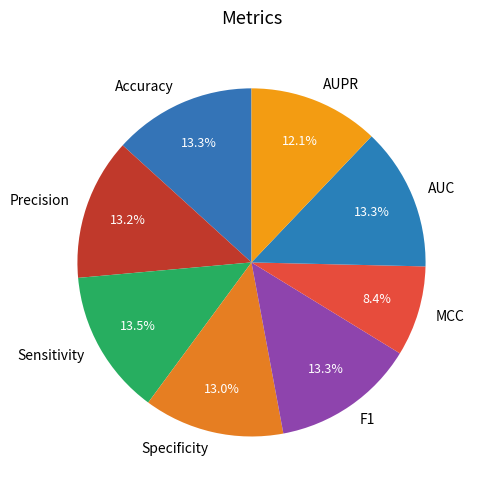

Count the number of slices in the pie.

8